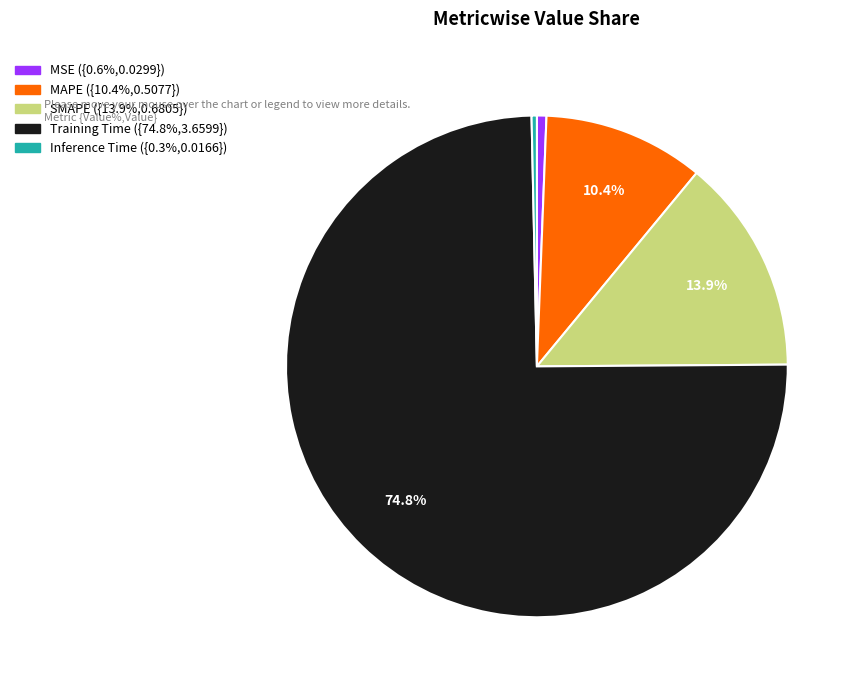

Which has a higher value, MAPE or MSE?

MAPE